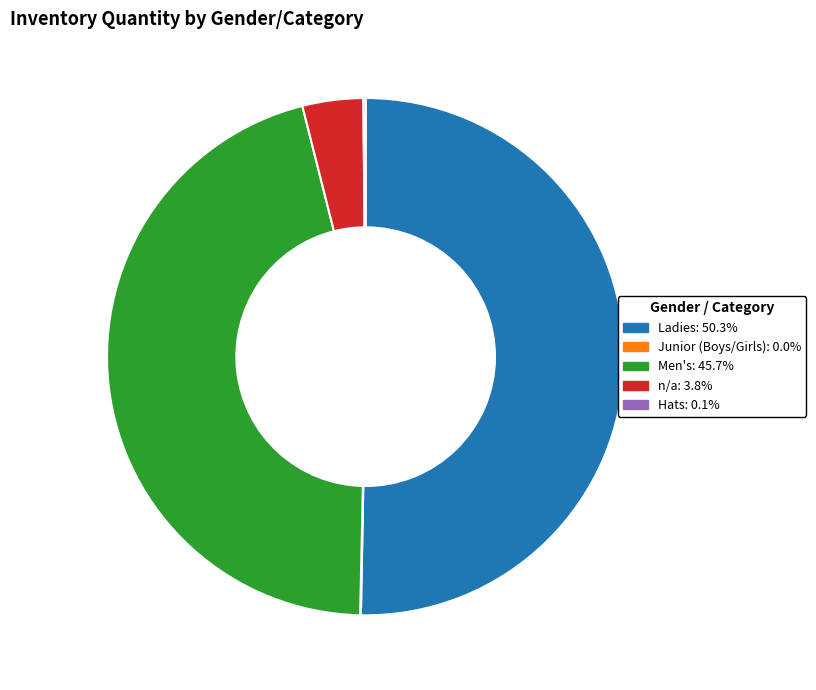

What is the ratio of the value at Men's to the value at Ladies?

0.9